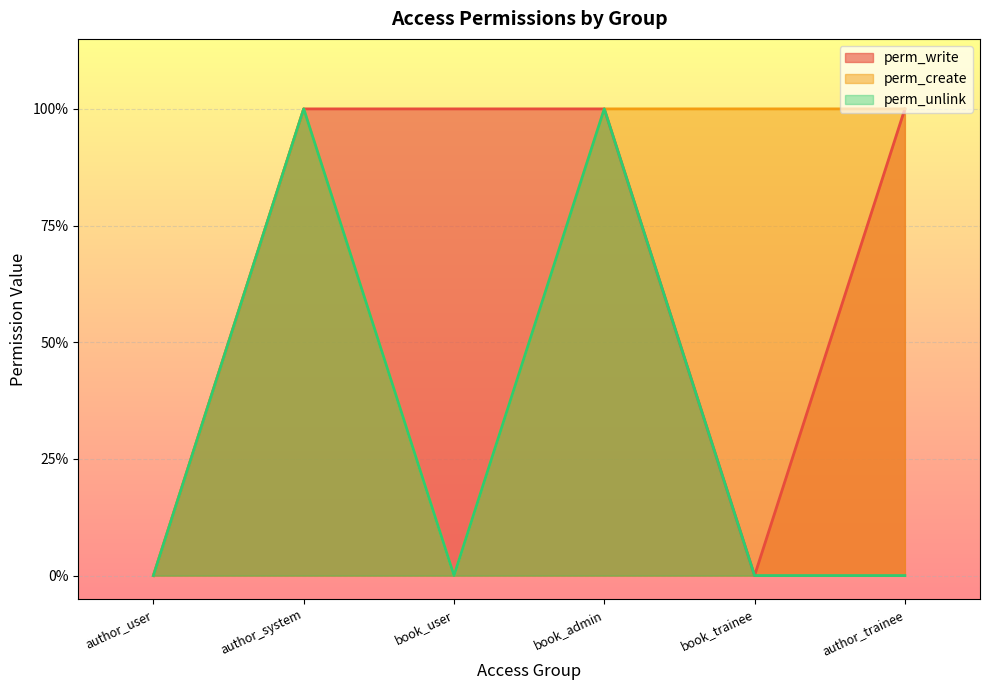

At how many categories does at least one series exceed 0?

5